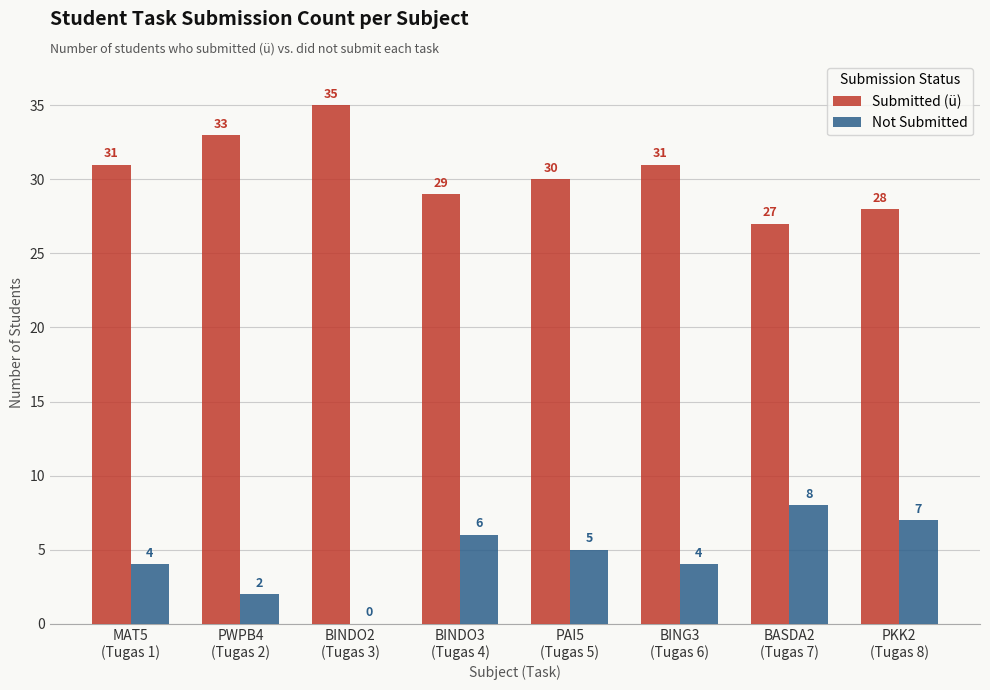

What is the sum of all Submitted (ü) values?

244